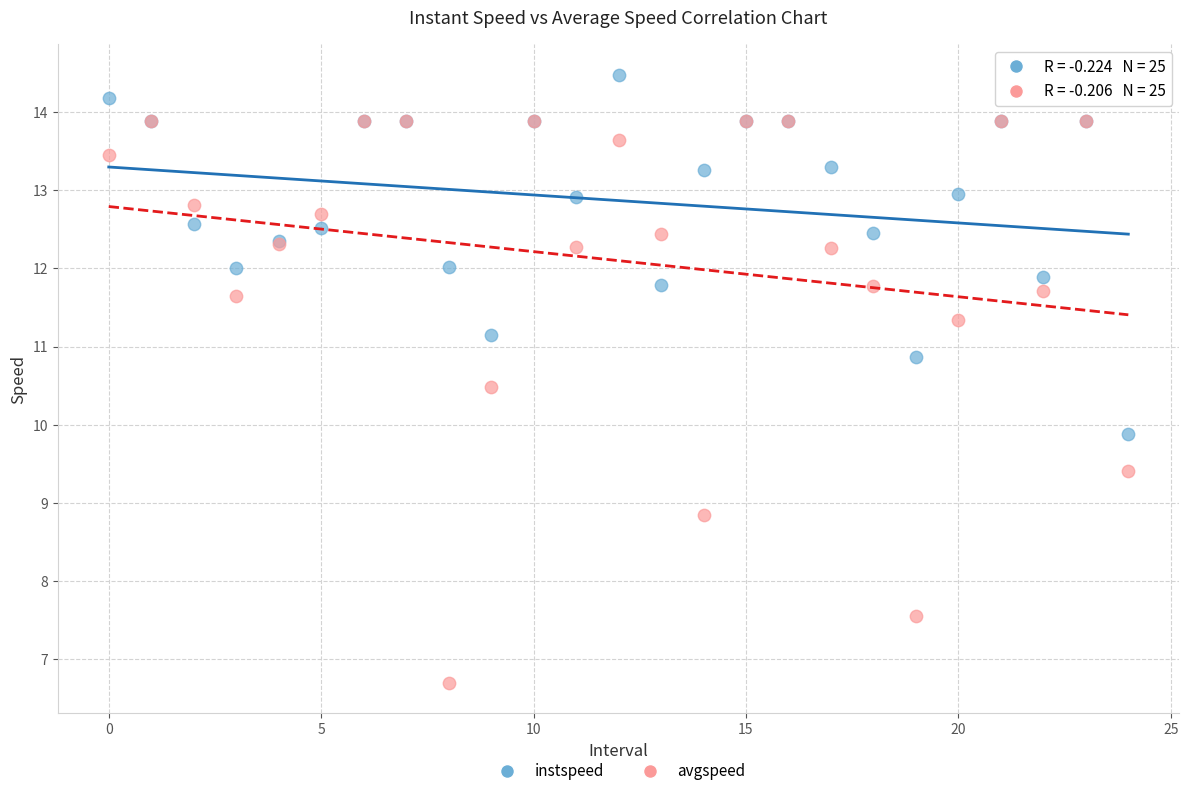

Which series reaches the minimum Y coordinate?

avgspeed